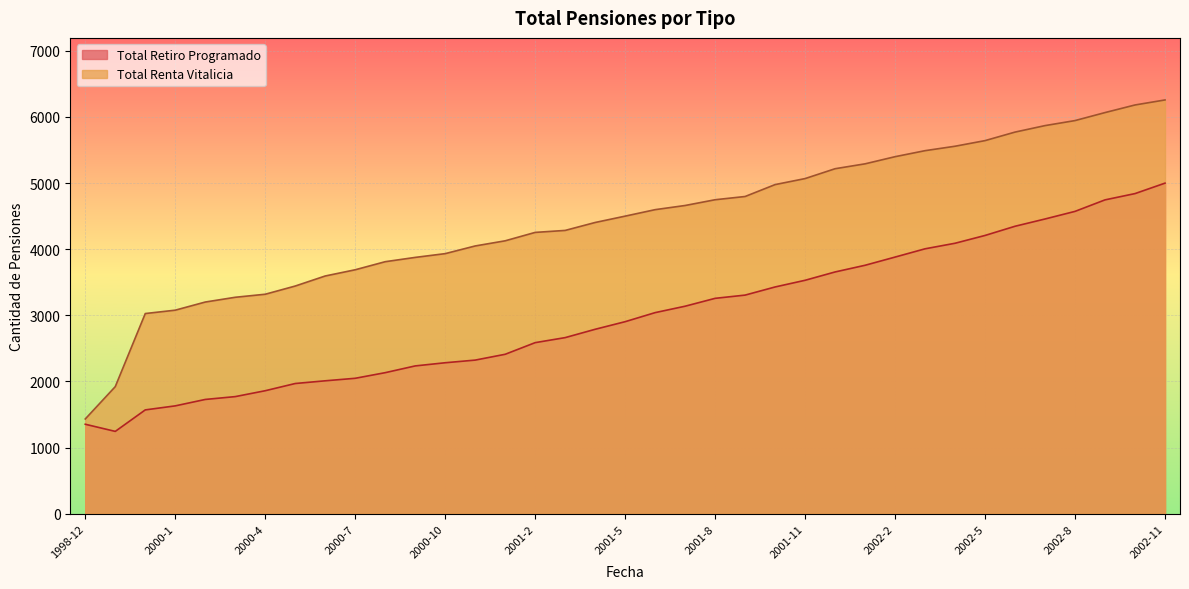

Which series has the largest total across all categories?

Total Renta Vitalicia